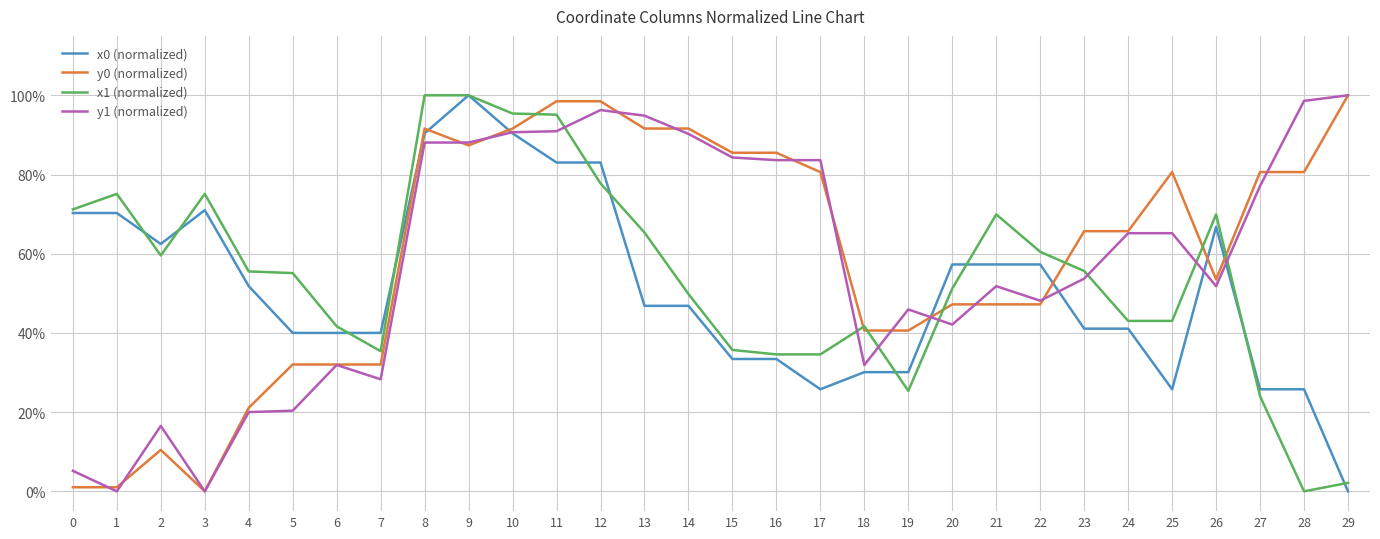

At which category does x1 (normalized) reach its first local valley?

2